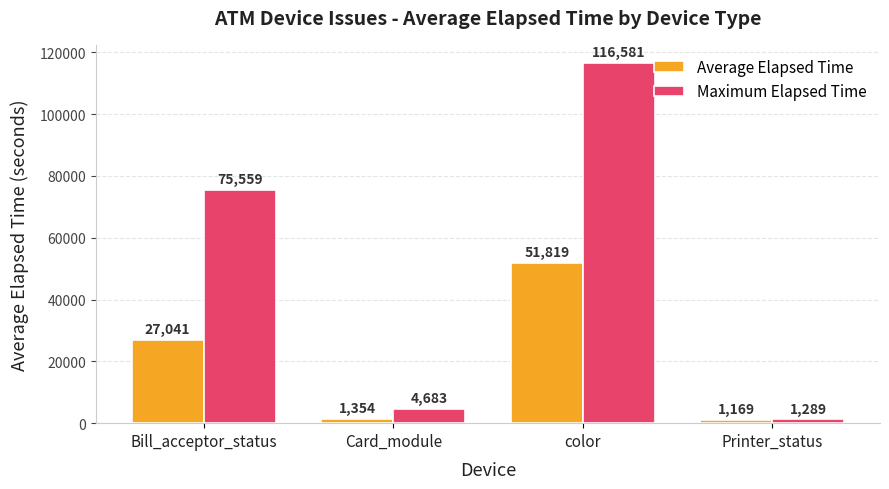

What is the total value across all series at Card_module?

6037